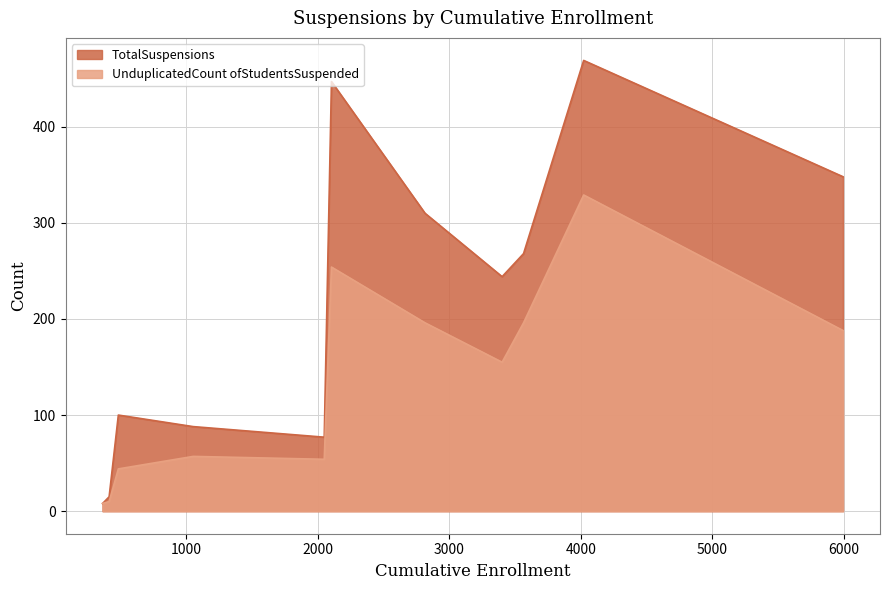

Rank the series at Armona Union Elementary from highest to lowest value.

TotalSuspensions, UnduplicatedCount ofStudentsSuspended